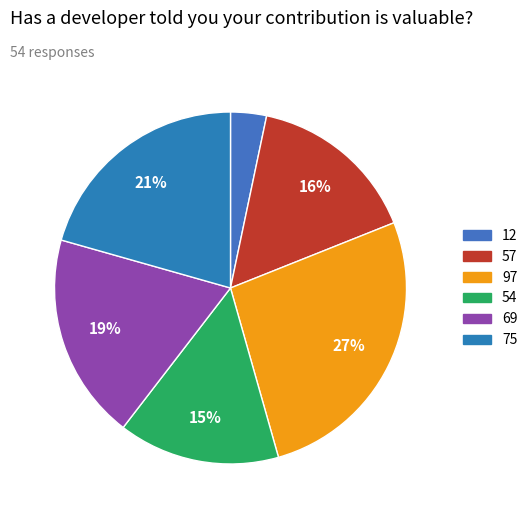

Rank the categories by value from highest to lowest.

97, 75, 69, 57, 54, 12